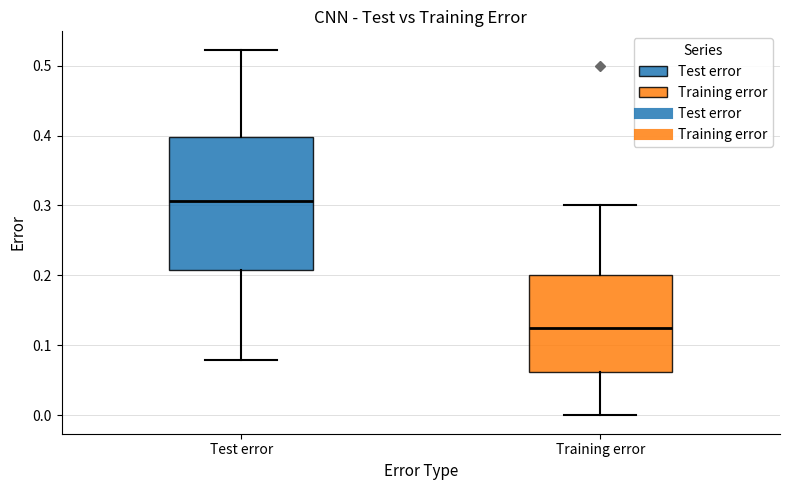

Comparing the boxes themselves (not the whiskers), which one is the tallest?

Test error